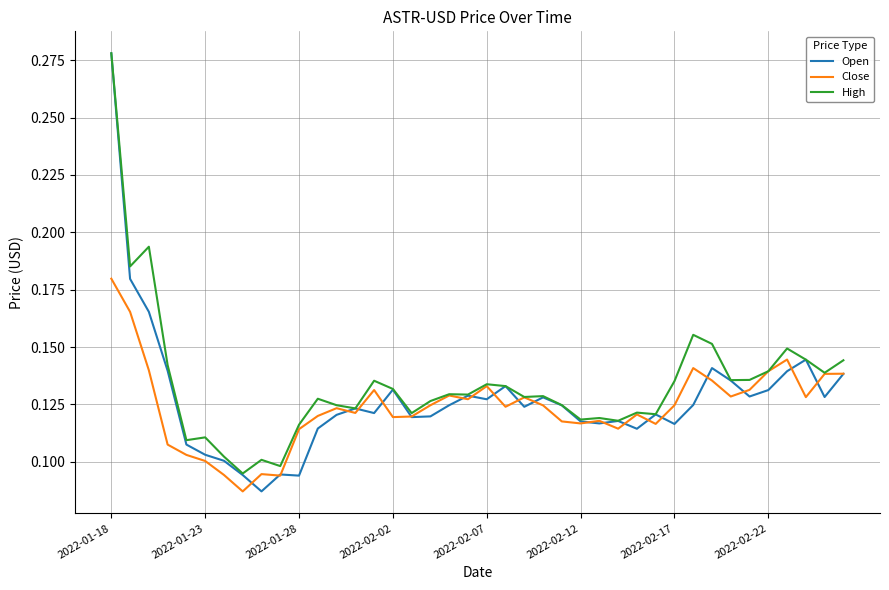

Which series has the largest range (max minus min)?

Open